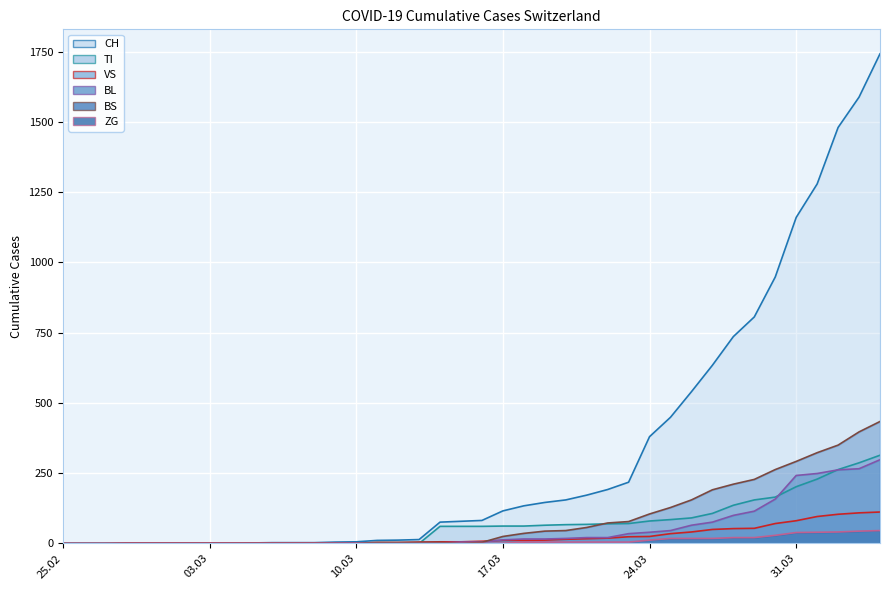

After their last crossing, which series has the higher values: BL or BS?

BS